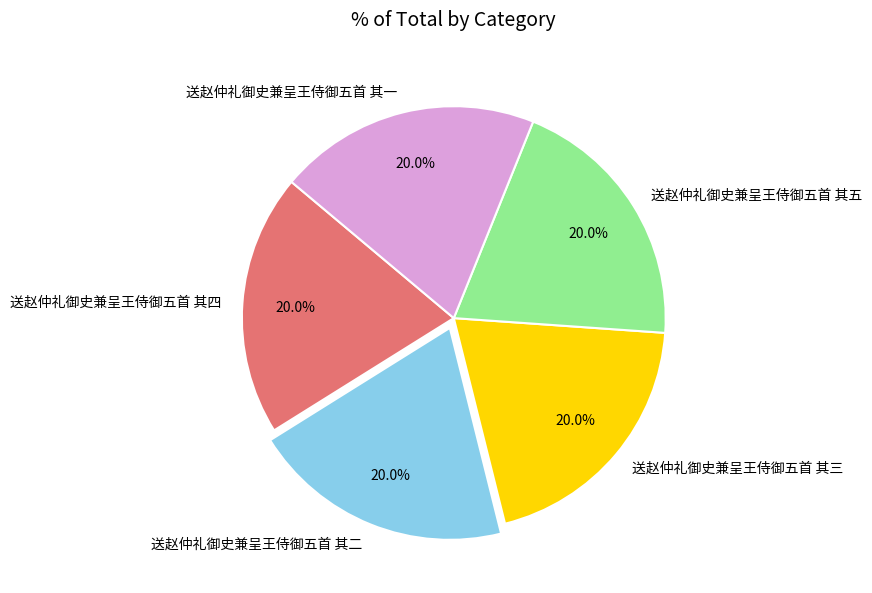

Does 送赵仲礼御史兼呈王侍御五首 其五 account for over 50% of the chart?

No